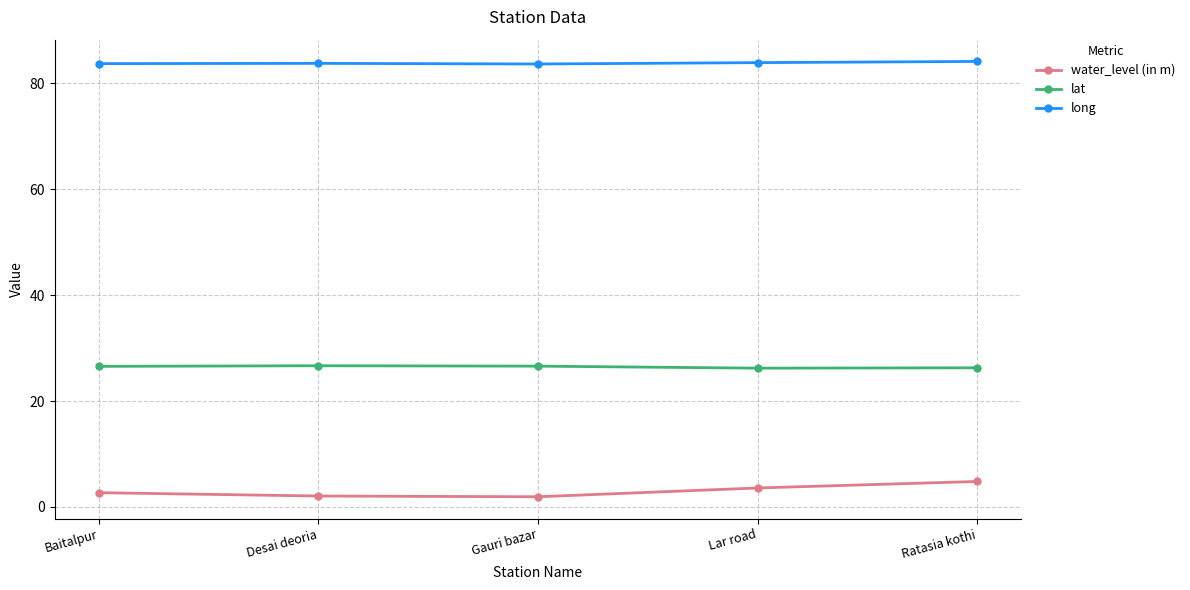

What is the greatest value displayed?

84.1